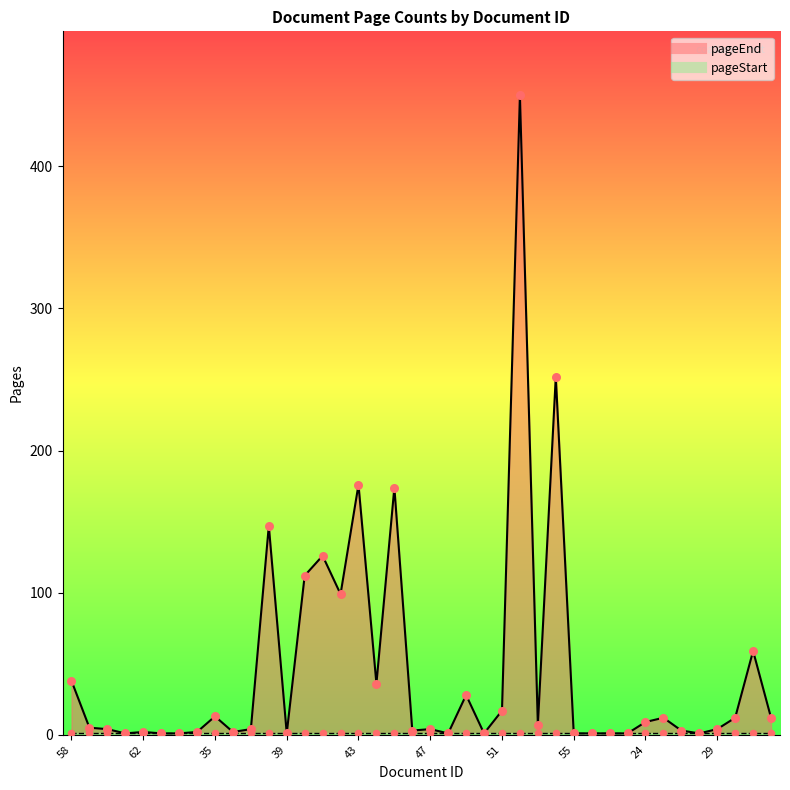

Between 47 and 35, which is larger?

35